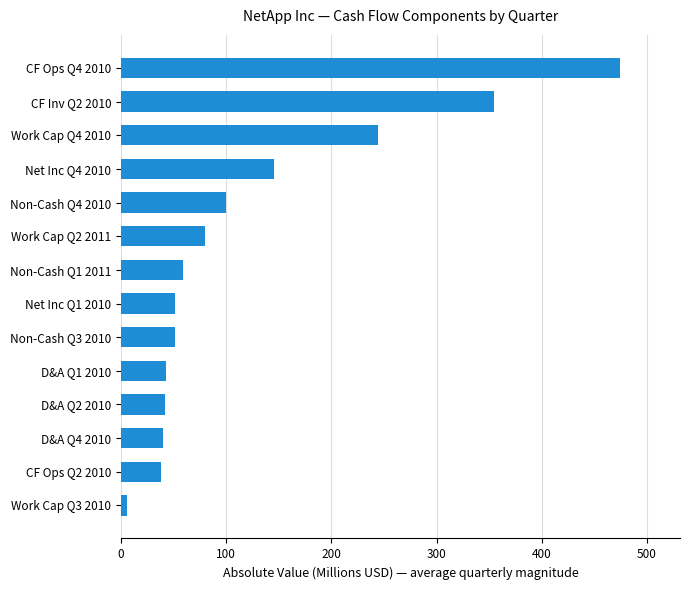

What is the maximum value shown in the chart?

474.6